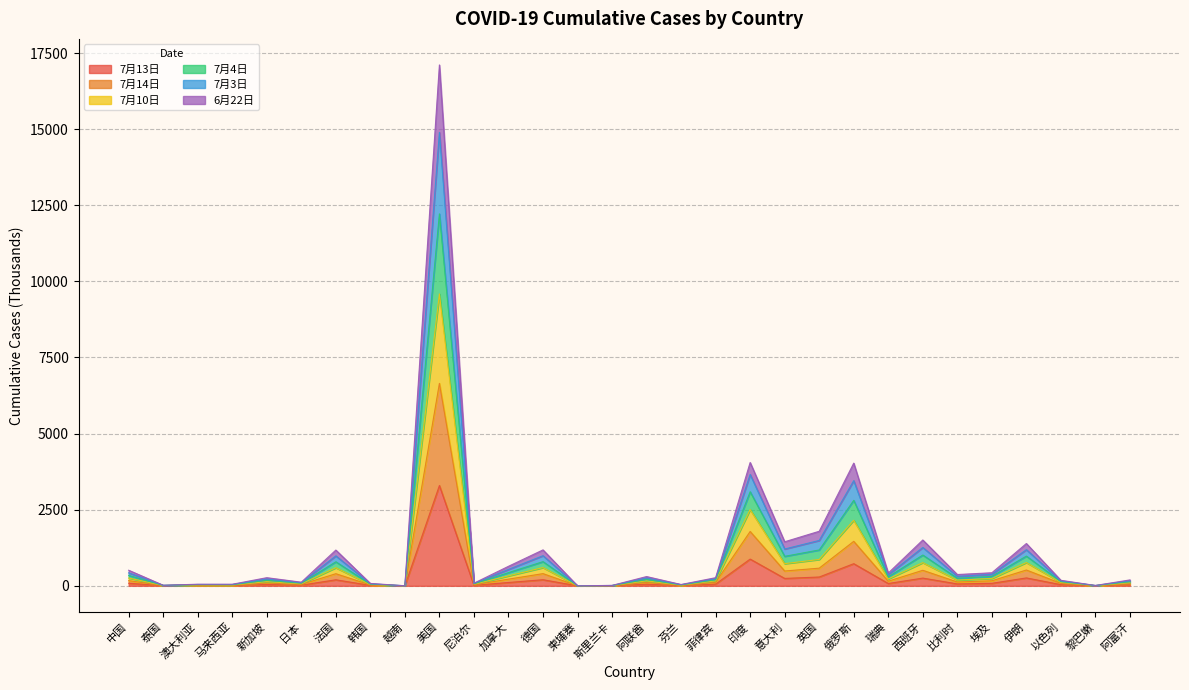

True or false: 7月10日 and 7月3日 intersect in this chart.

False